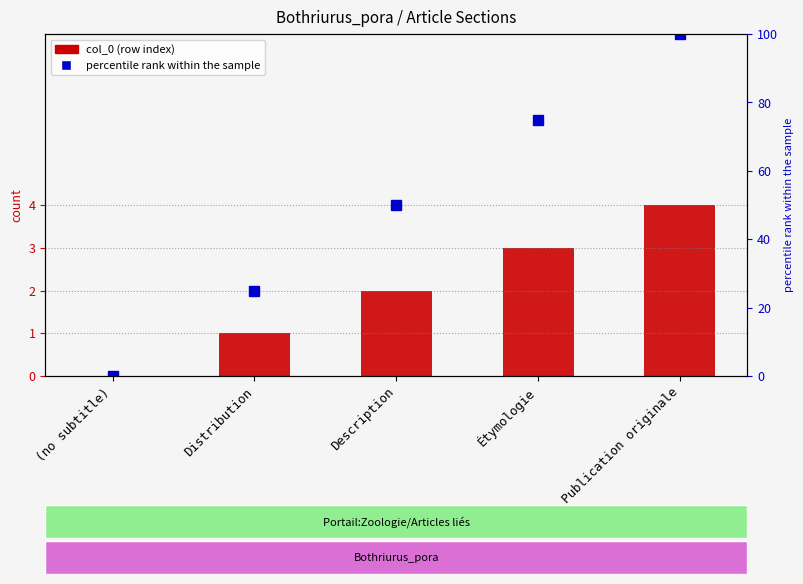

How many data points in percentile rank within the sample are less than 50?

2